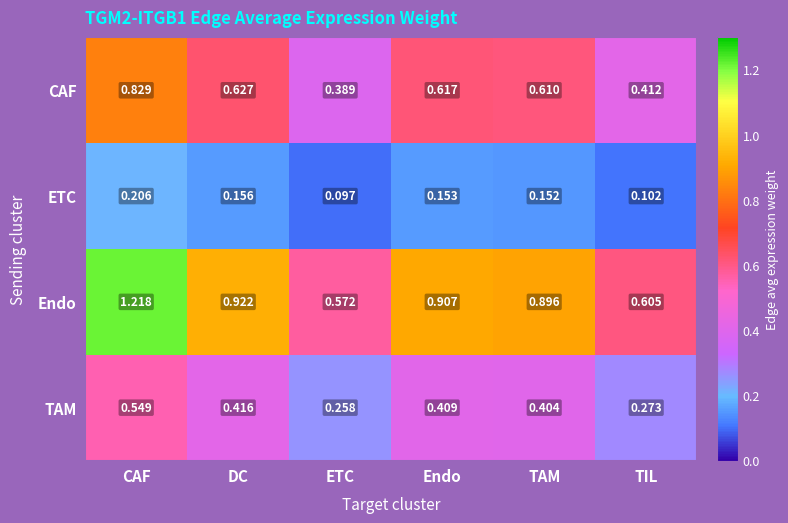

At which category does the chart reach its minimum across all series?

ETC